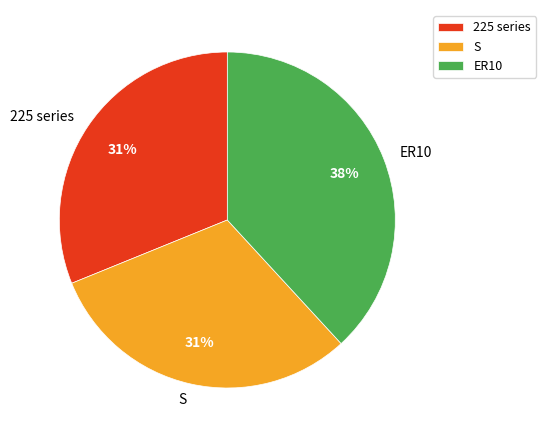

Which category has the biggest portion of the pie?

ER10